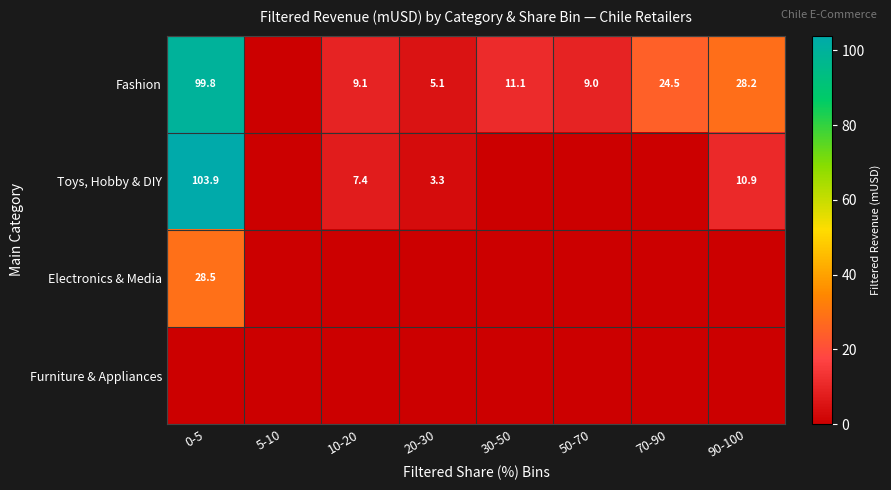

What is the difference between the Fashion values at 20-30 and 70-90?

19.4